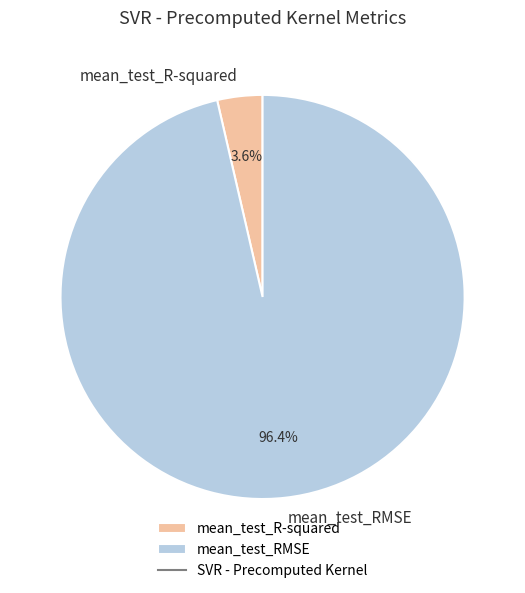

Between mean_test_RMSE and mean_test_R-squared, which is larger?

mean_test_RMSE